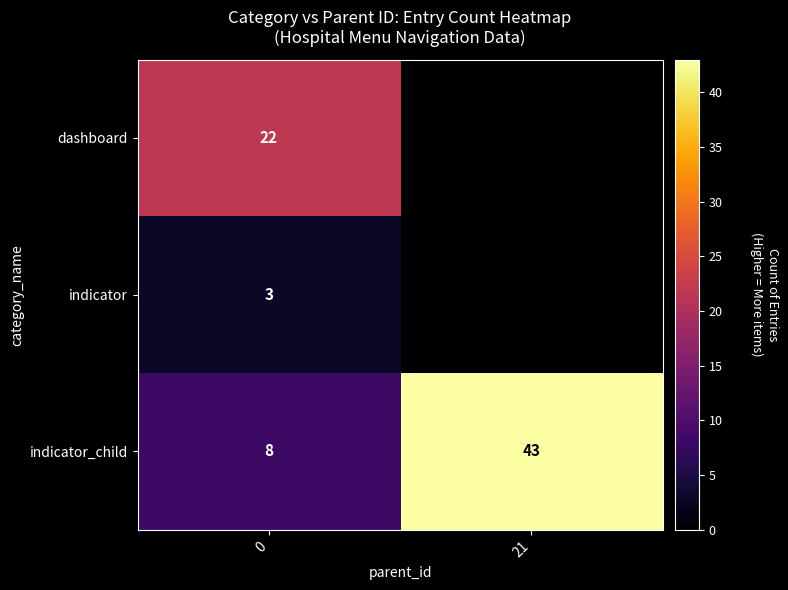

What is the approximate value of indicator_child at 21?

43